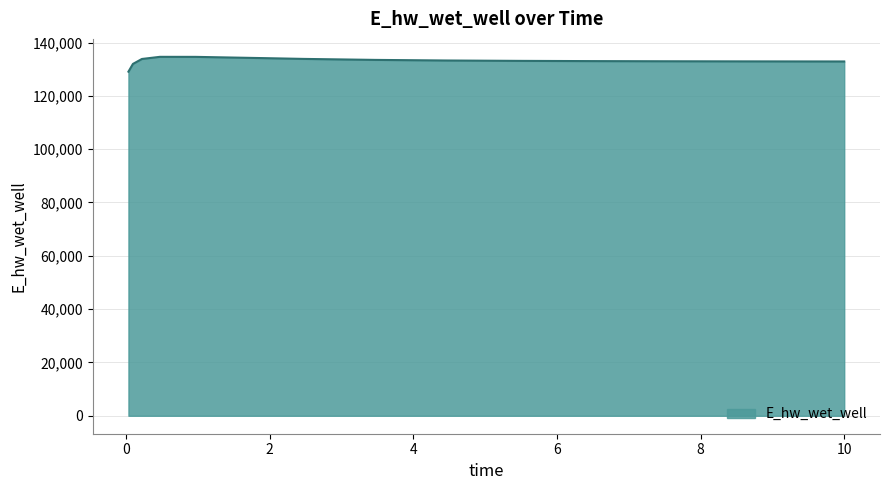

What is the difference between the maximum and minimum values?

5559.1